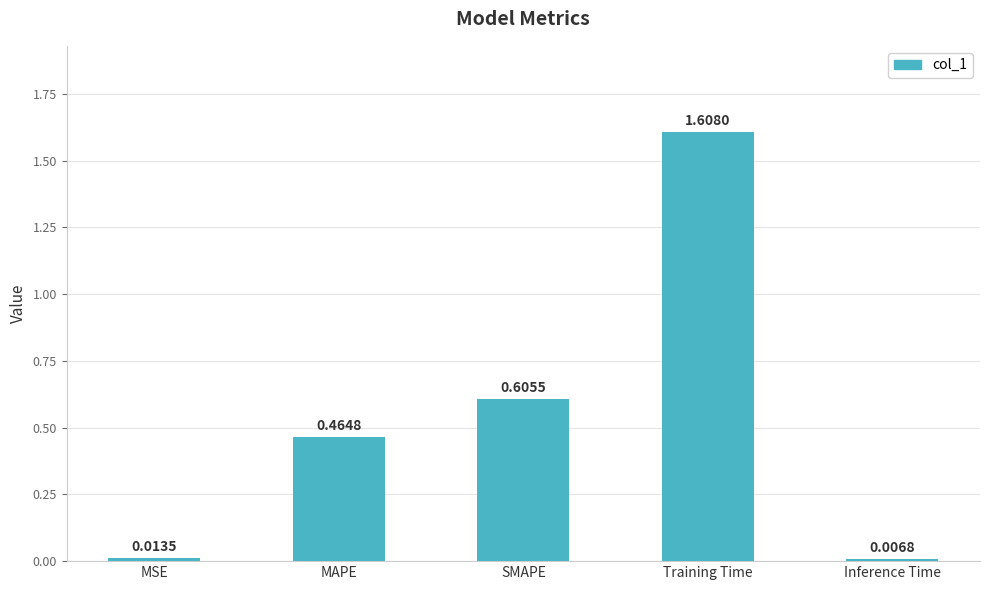

What is the change in value from MAPE to Inference Time?

-0.5